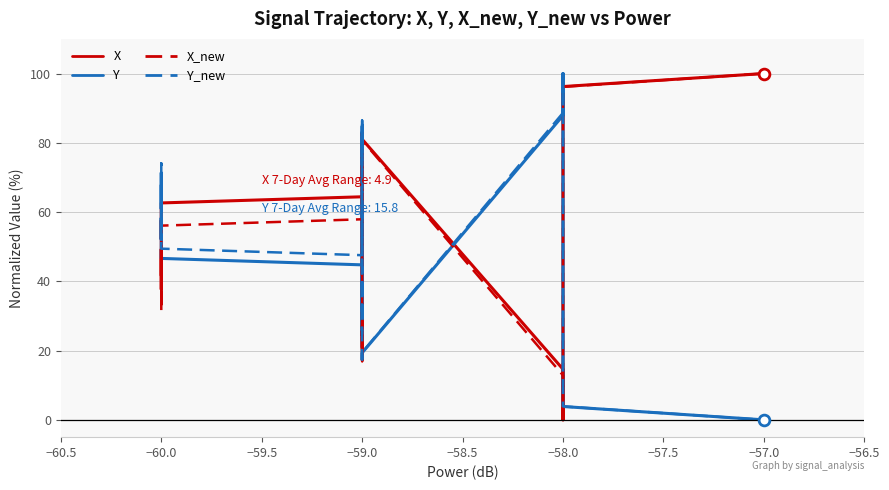

Which series has the largest Y range (max minus min)?

X